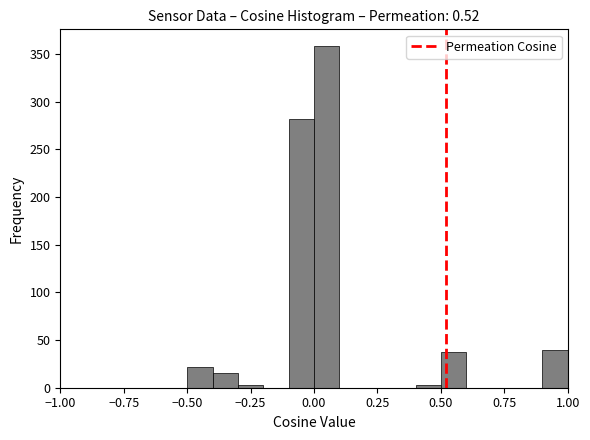

Around what value on the x-axis is the tallest bar? Give the approximate position of its centre, as read against the axis.

0.05